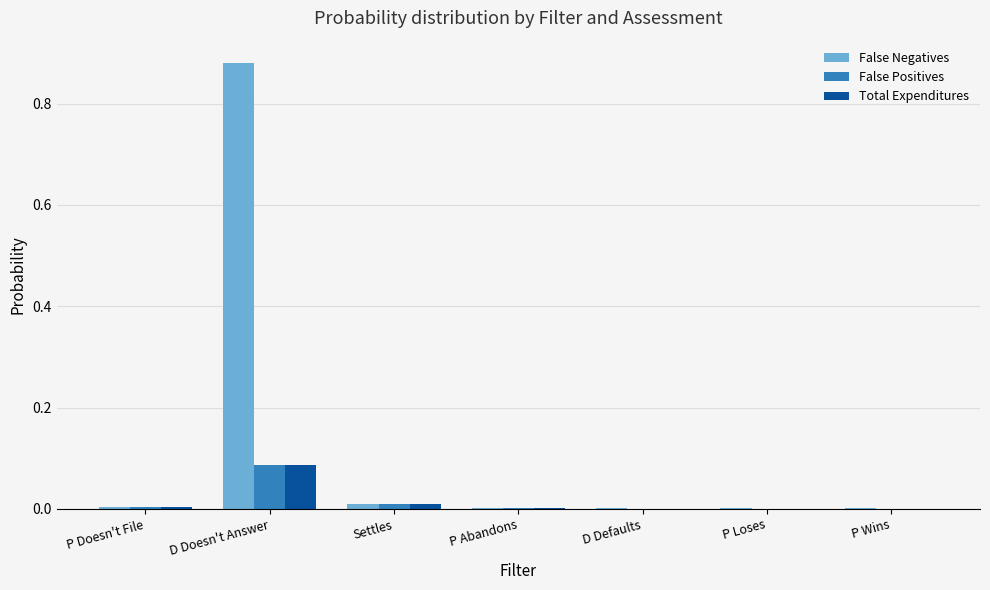

Which series has the largest total across all categories?

False Negatives